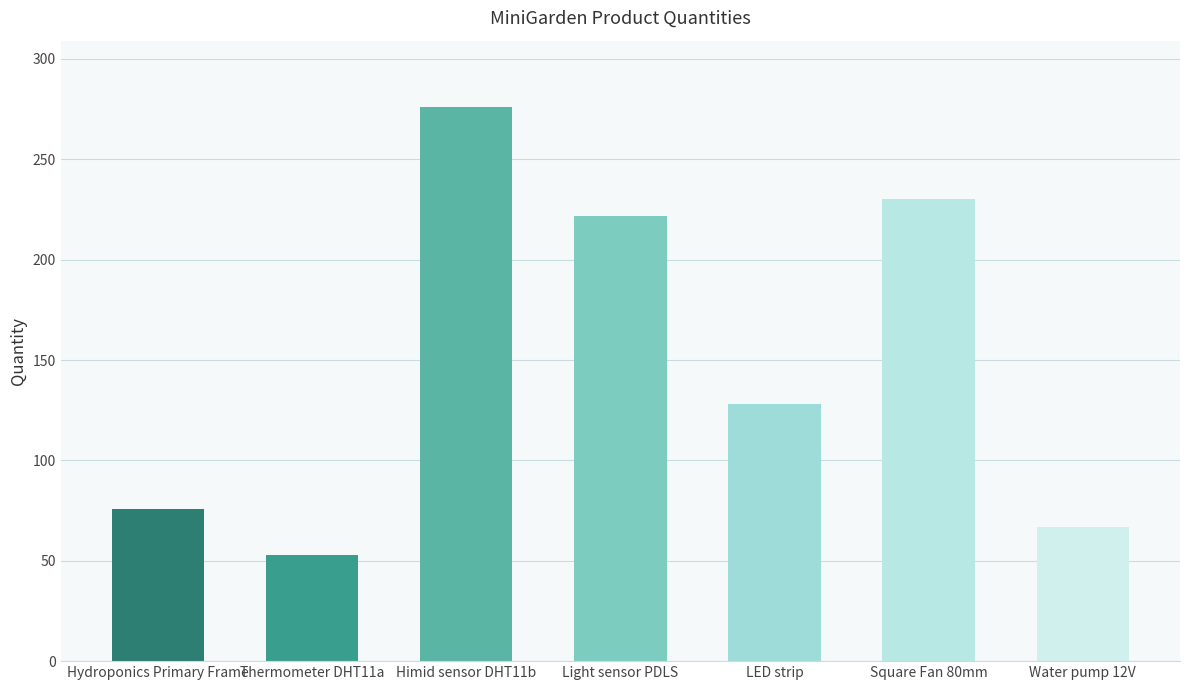

The value at LED strip is 128. True or false?

True